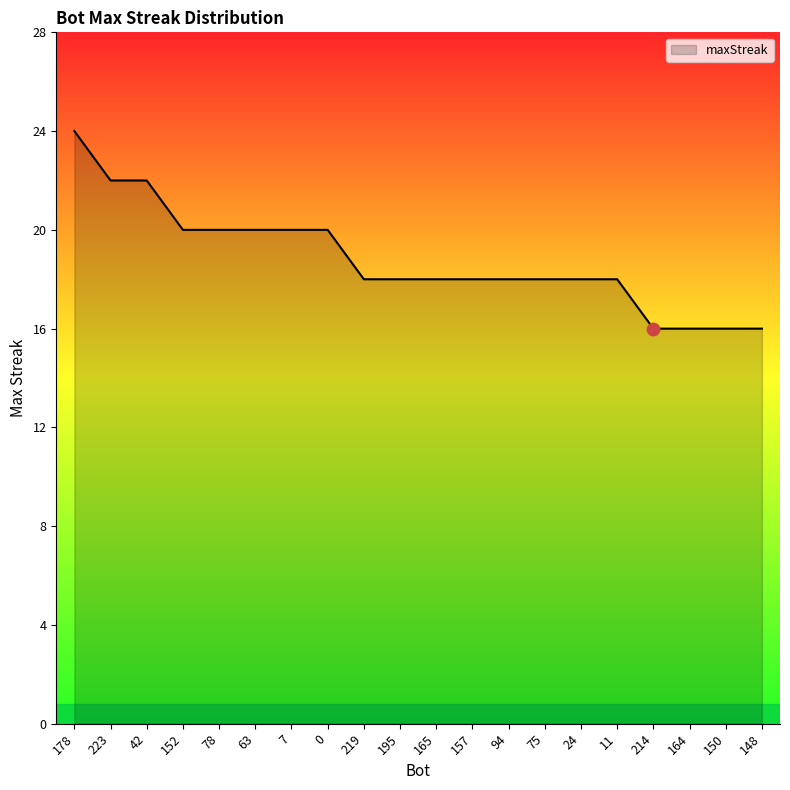

Approximately how many times larger is the value at 75 compared to 165?

1.0